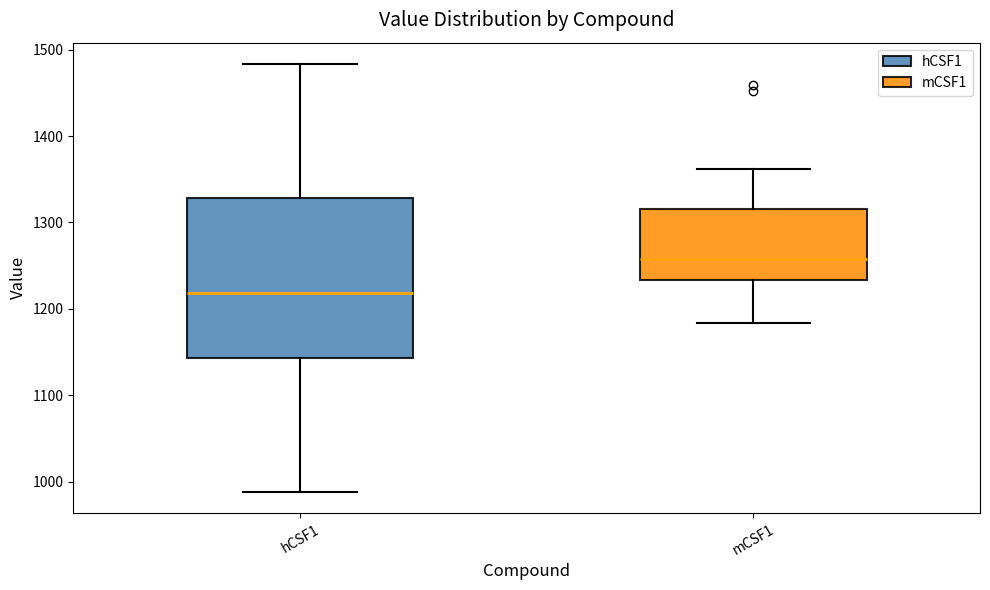

Where is the lower edge of the box for hCSF1 on the y-axis? The values are not printed on the chart, so give them approximately, as read against the axis.

1140